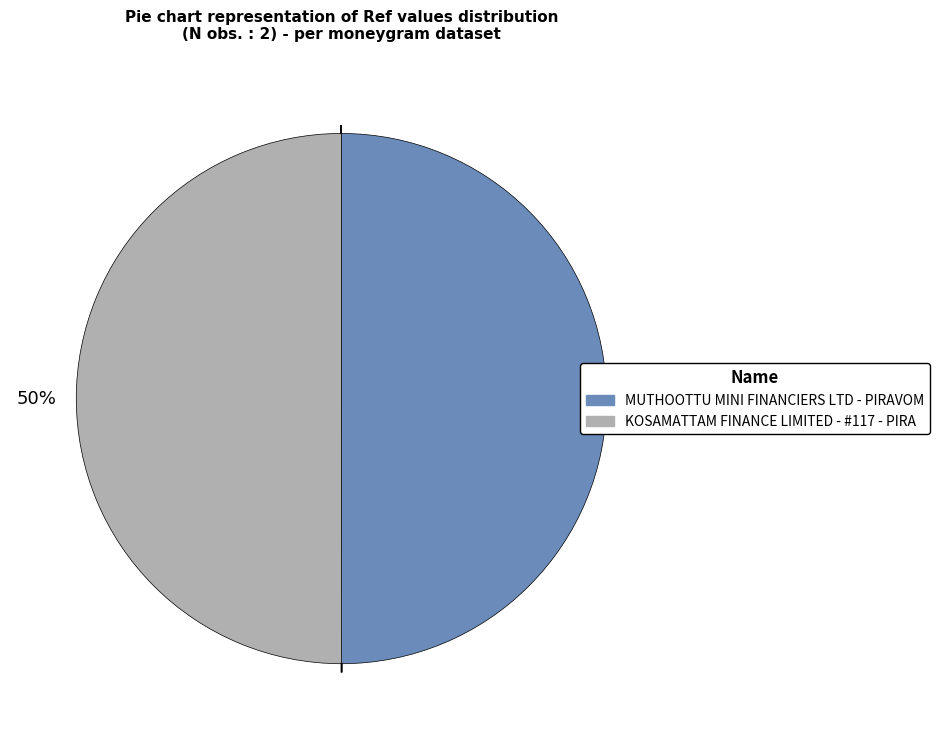

True or false: KOSAMATTAM FINANCE LIMITED - #117 - PIRA accounts for 62% of the total.

False